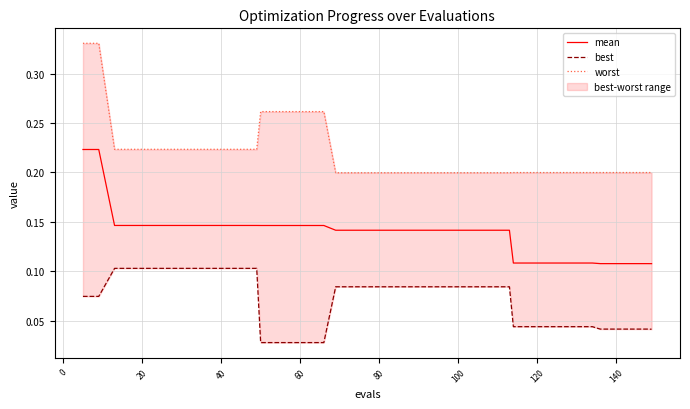

Which series has the widest spread of values?

worst